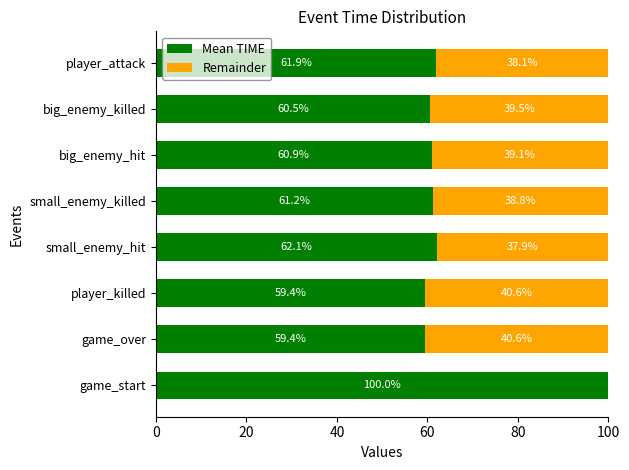

What is the total value across all series at player_attack?

100.0